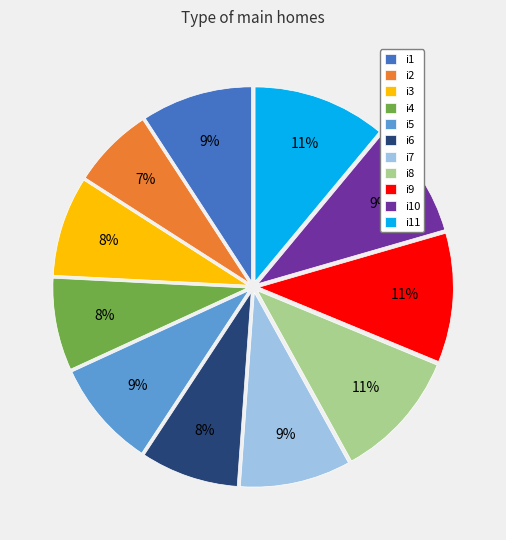

Does i3 represent more than half of the total?

No